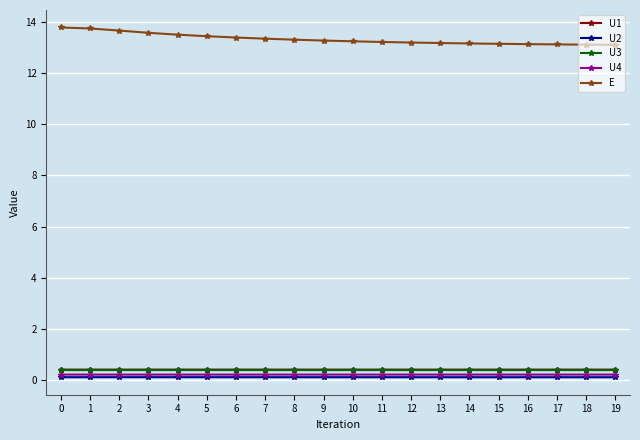

Between 4 and 19, which series saw the biggest shift?

E